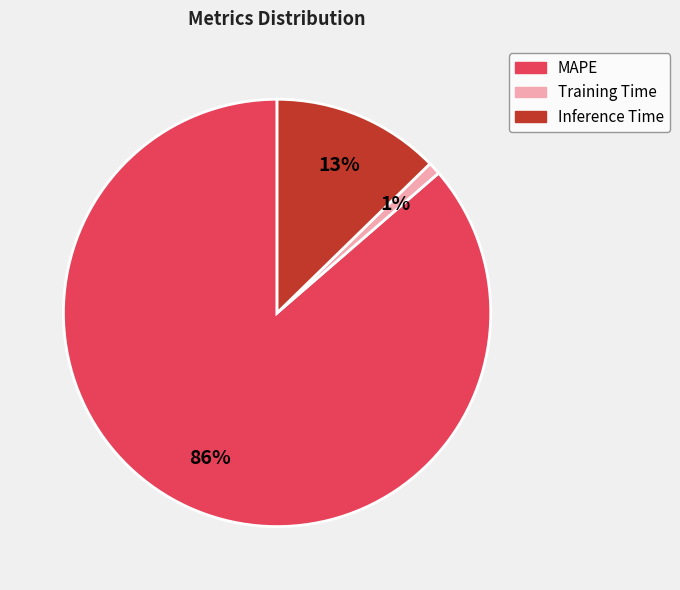

Is there a majority slice in this chart?

Yes